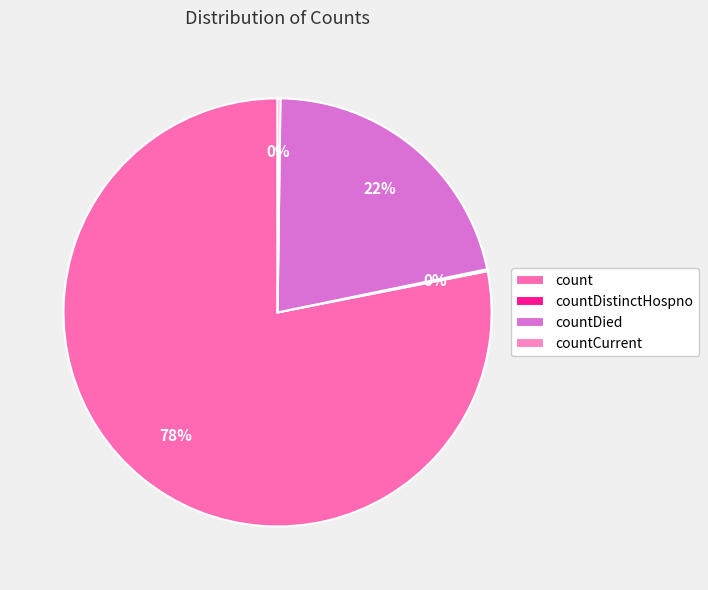

Is the sum of count and countDied greater than half?

Yes